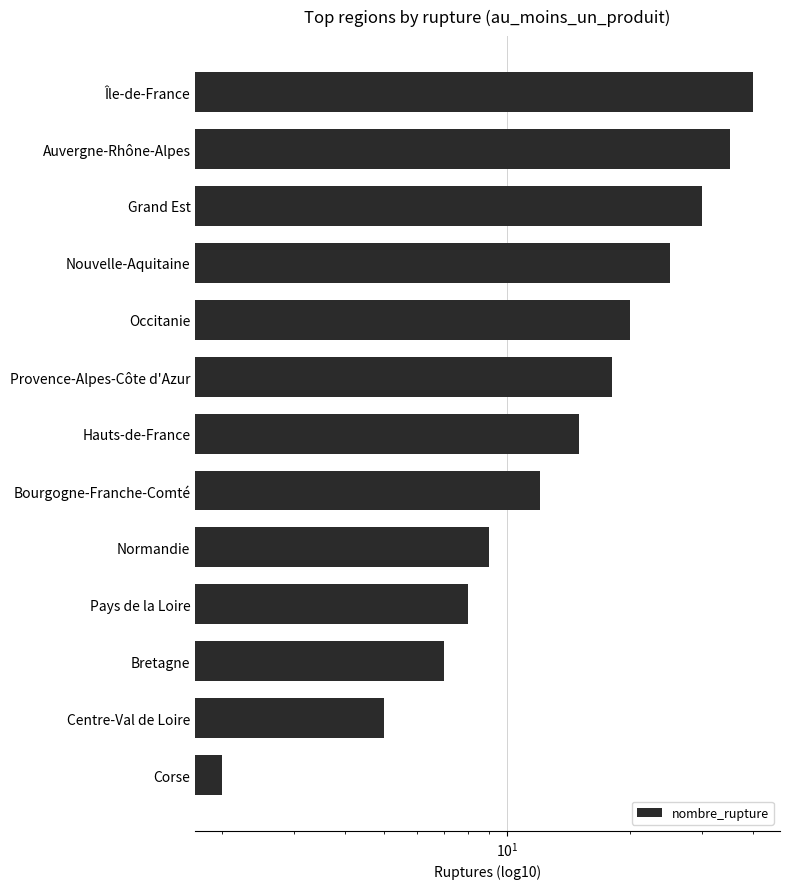

The chart shows a value of 8 at Pays de la Loire. True or false?

True